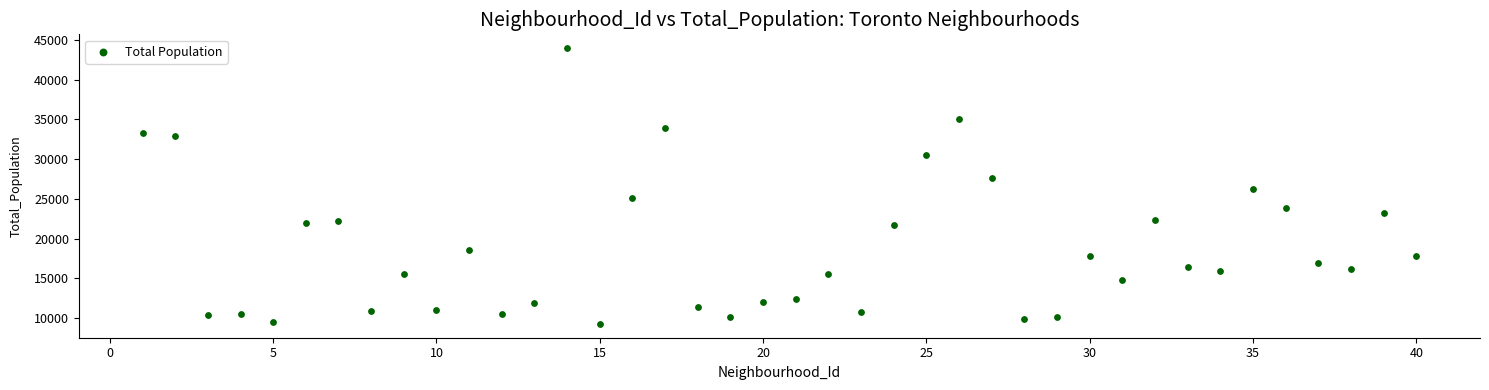

What is the range of Y values (max minus min)?

34694